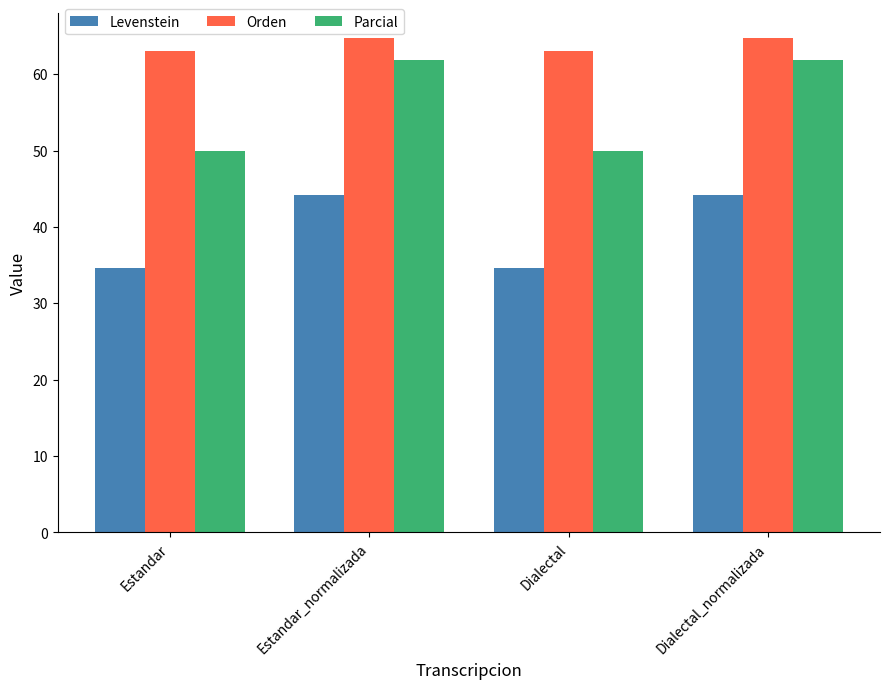

What value does the Orden series have at Dialectal_normalizada?

64.8